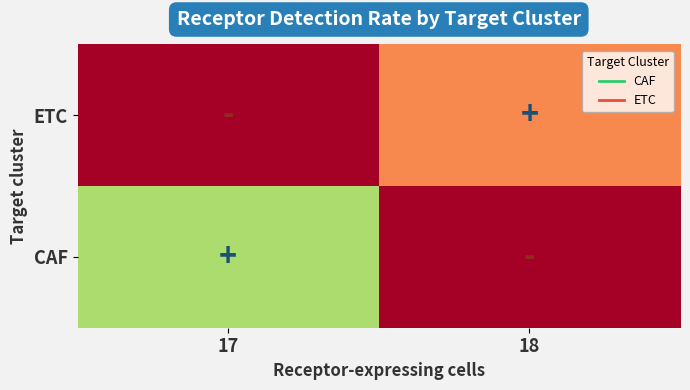

What is the maximum value shown in the chart?

0.2